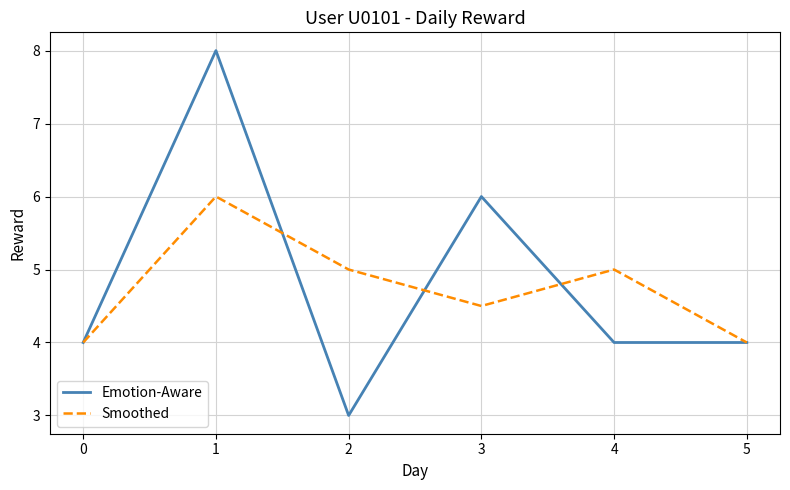

Reading right to left, list all the values displayed in this chart.

Emotion-Aware: 4.0	4.0	6.0	3.0	8.0	4.0
Smoothed: 4.0	5.0	4.5	5.0	6.0	4.0